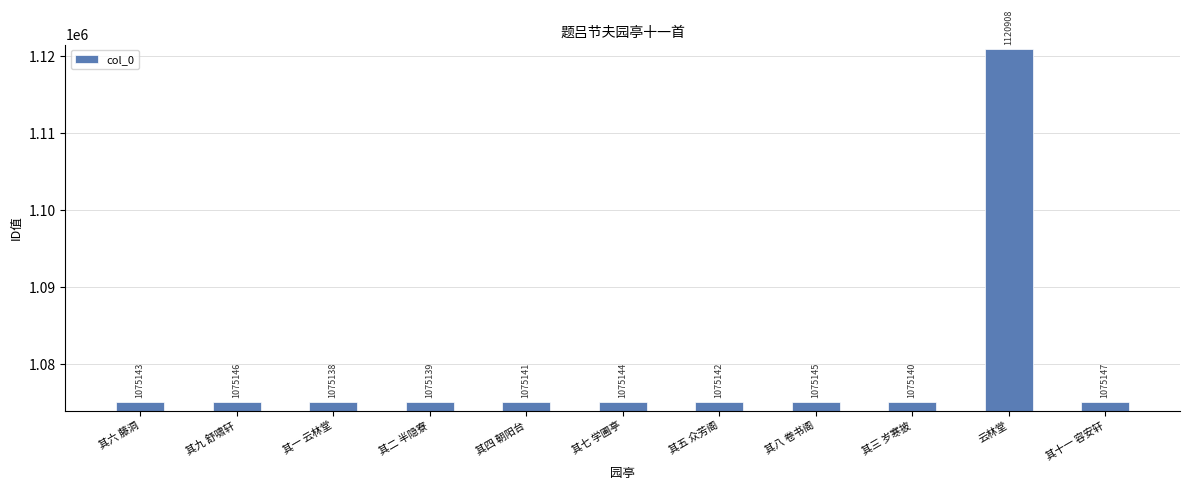

What is the difference between the values at 其三 岁寒披 and 其九 舒啸轩?

6